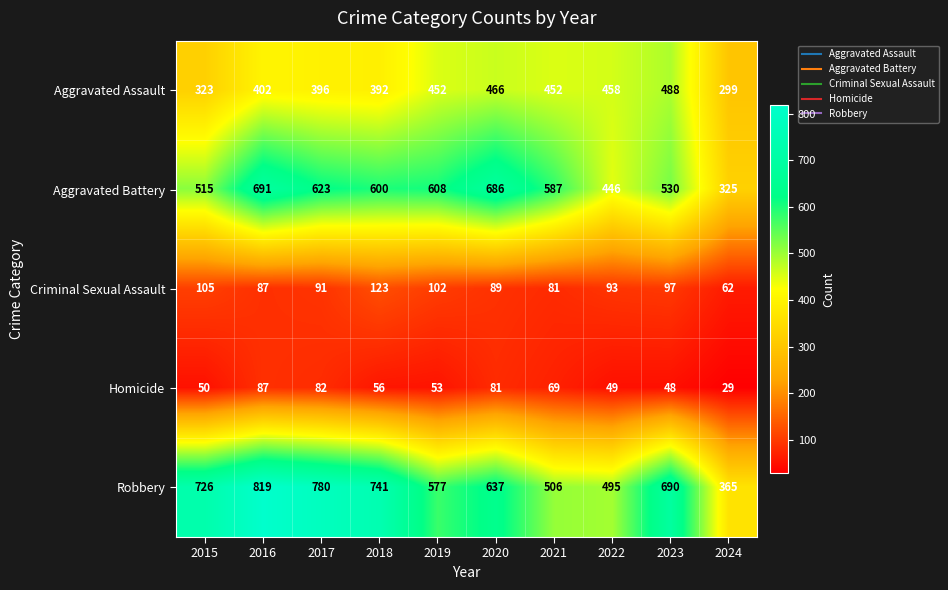

What is the difference between the maximum and second lowest values in the Robbery series?

324